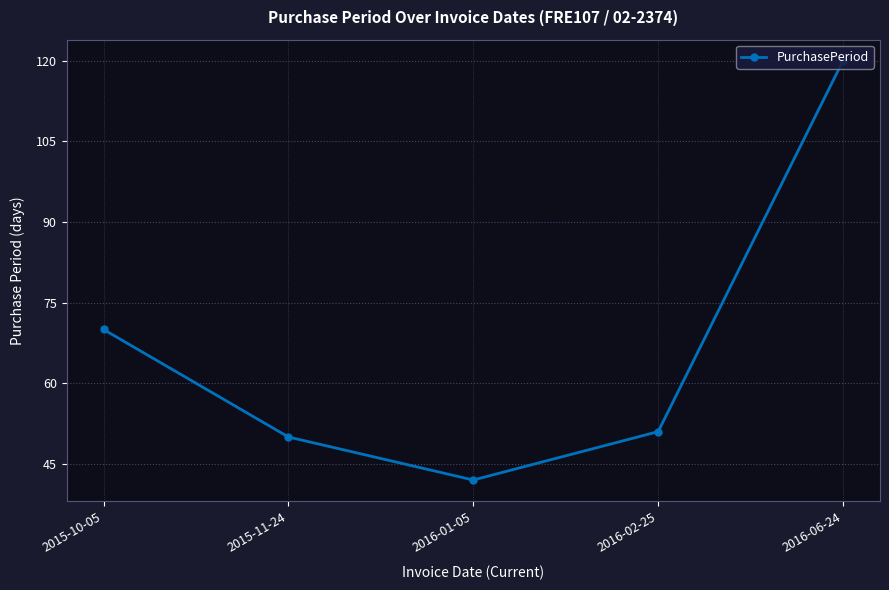

At which label is the value closest to 81?

2015-10-05